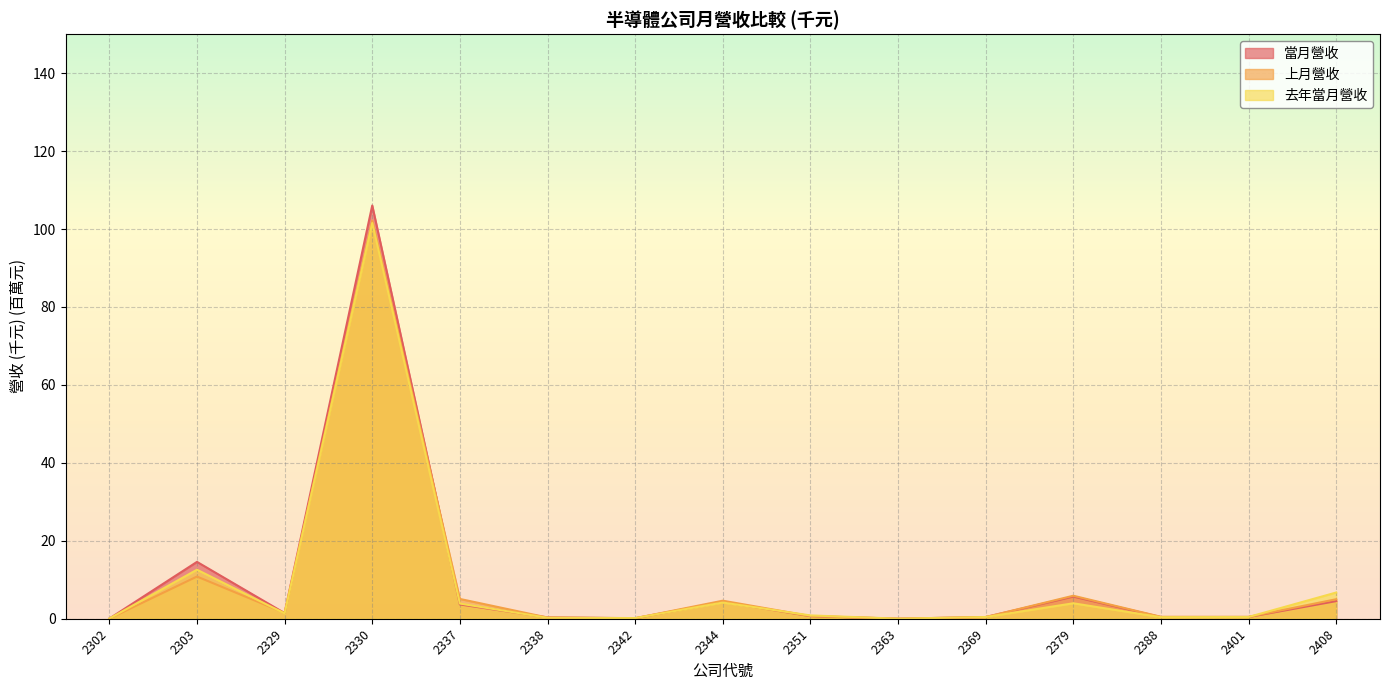

Reading left to right, transcribe all the data shown in this chart.

當月營收: 0.0	14.6	1.4	106.0	3.7	0.3	0.1	4.3	0.7	0.0	0.4	5.7	0.4	0.4	4.5
上月營收: 0.0	10.8	1.5	102.2	5.1	0.3	0.1	4.6	0.7	0.0	0.4	5.9	0.5	0.5	5.0
去年當月營收: 0.0	12.6	1.4	101.6	3.9	0.2	0.2	4.2	0.9	0.0	0.4	4.0	0.4	0.5	6.7